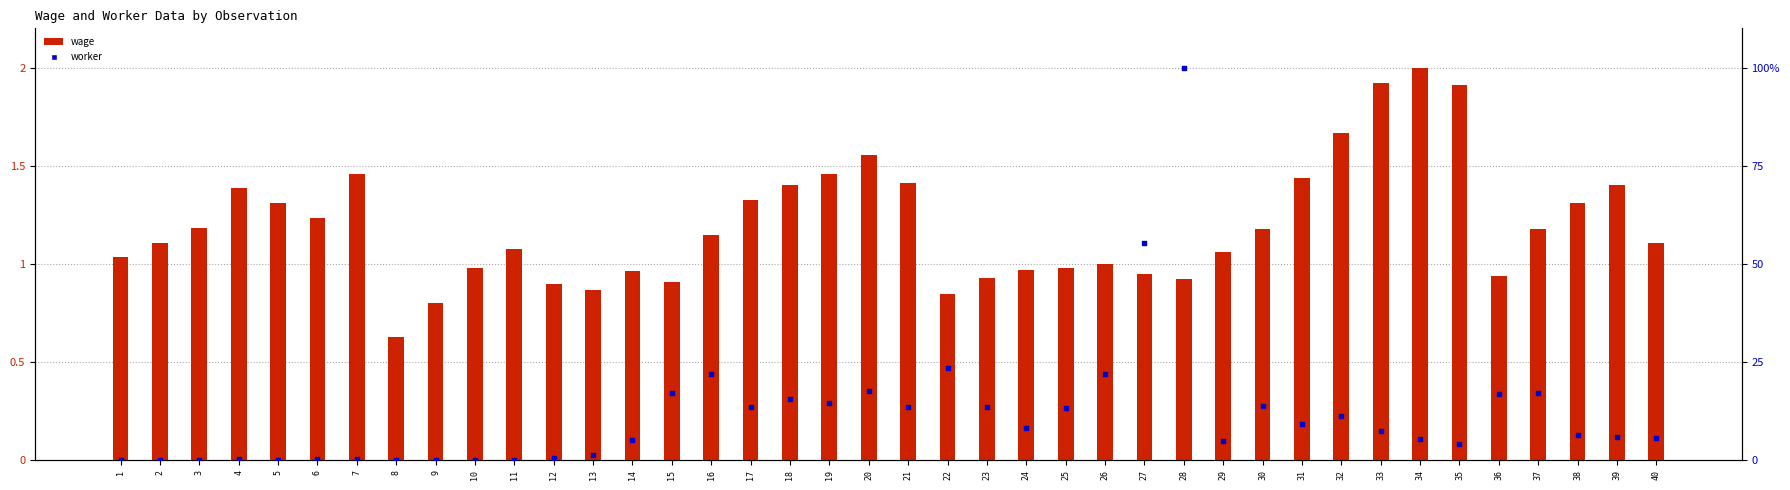

Which series reaches the minimum Y coordinate?

worker